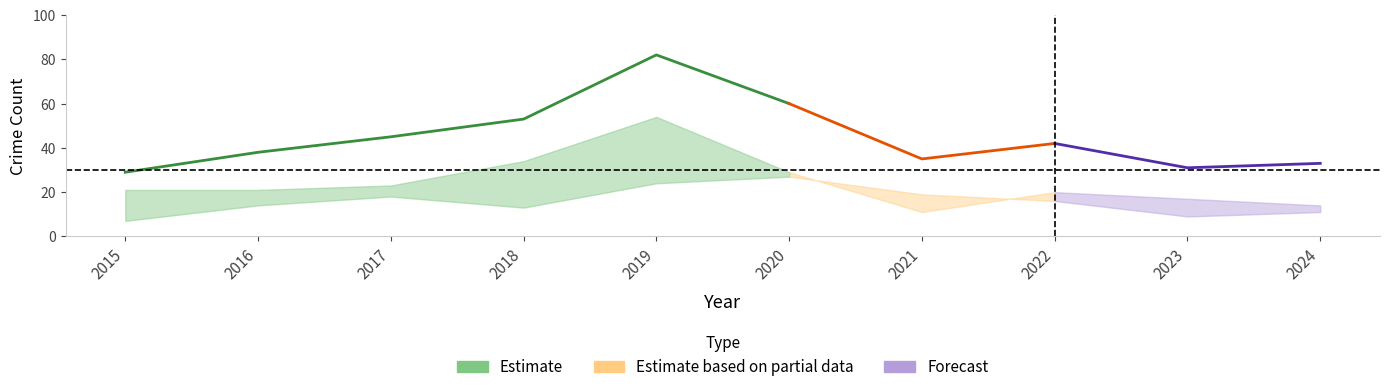

What is the total value across all series at 2021?

65